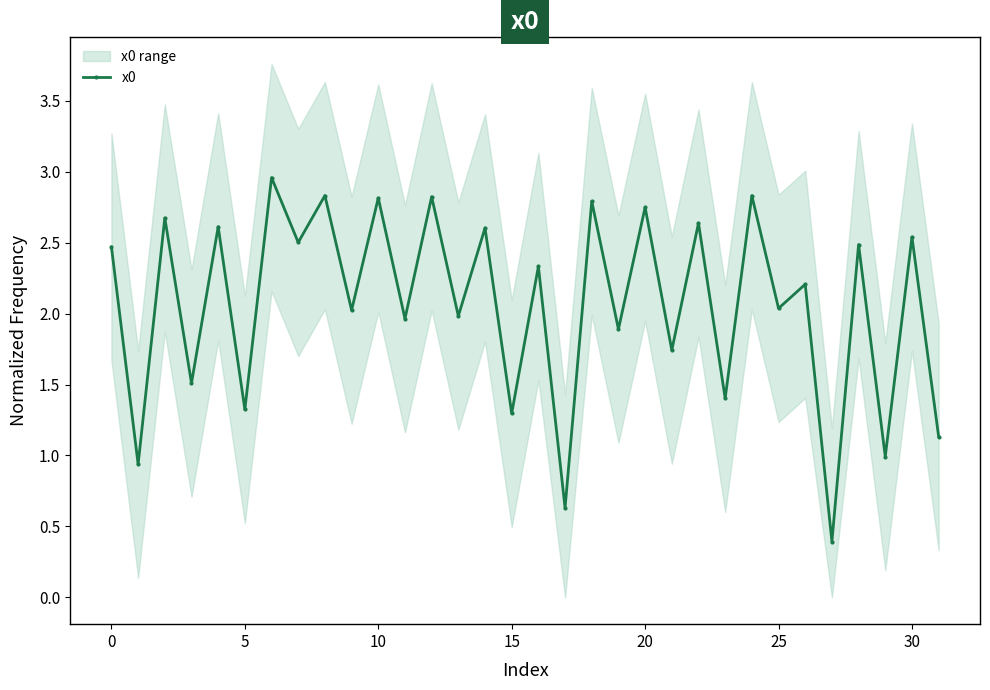

True or false: x0 has a value of 1.0 at 20.

False